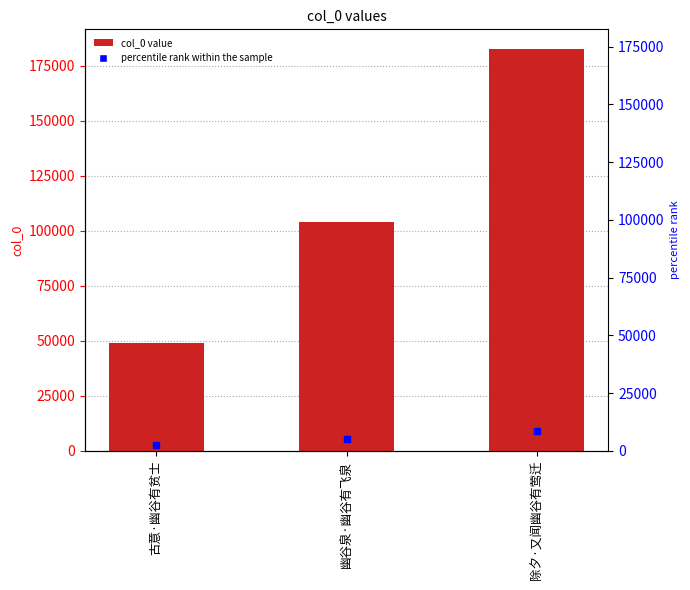

Rank the categories by value from highest to lowest.

除夕·又闻幽谷有莺迁, 幽谷泉·幽谷有飞泉, 古意·幽谷有贫士